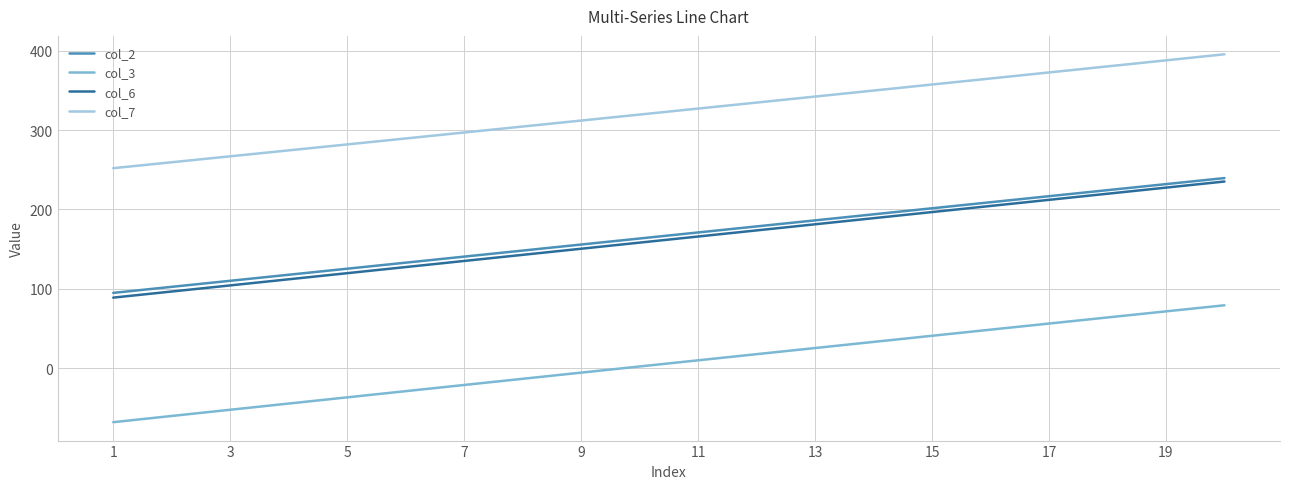

True or false: col_6 and col_7 cross at least once.

False